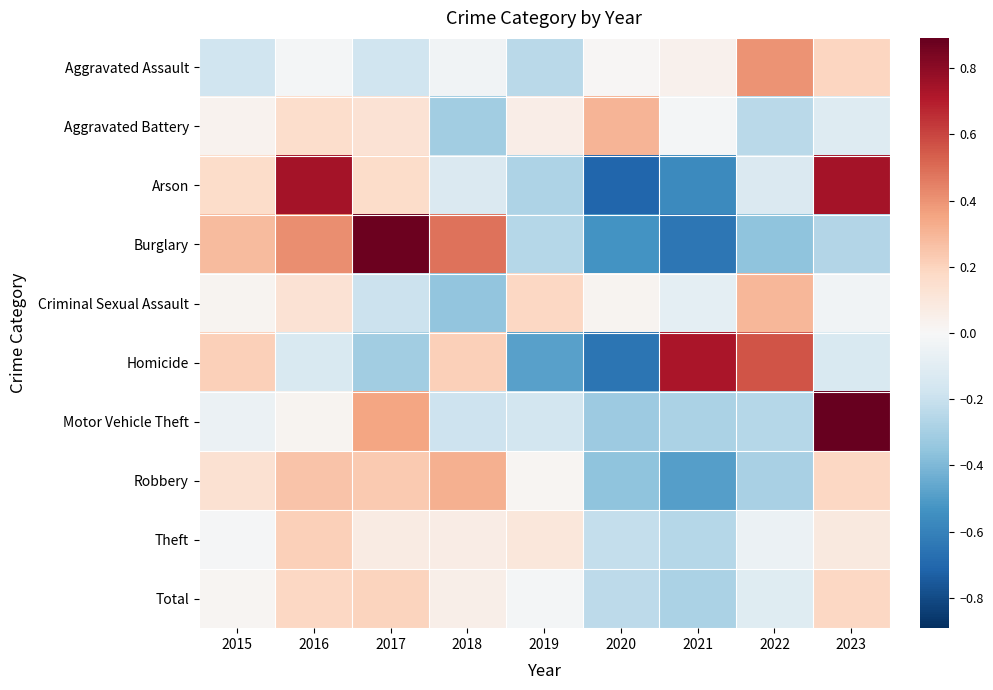

Between 2017 and 2019, which series saw the biggest shift?

Burglary